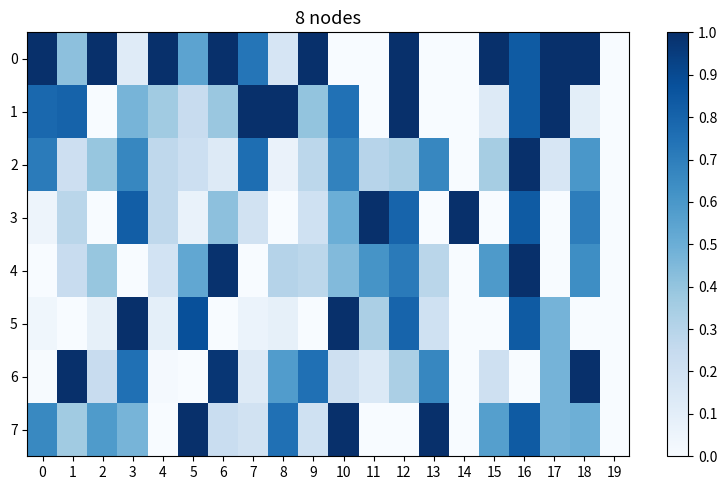

At which category is the sum across all series the highest?

16